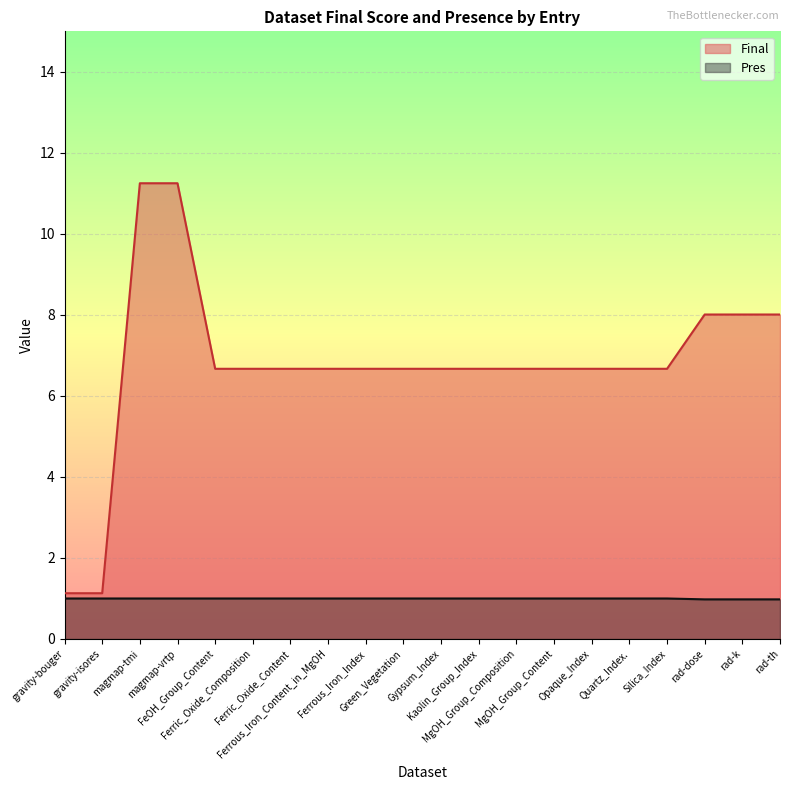

Between MgOH_Group_Composition and rad-k, which series saw the biggest shift?

Final